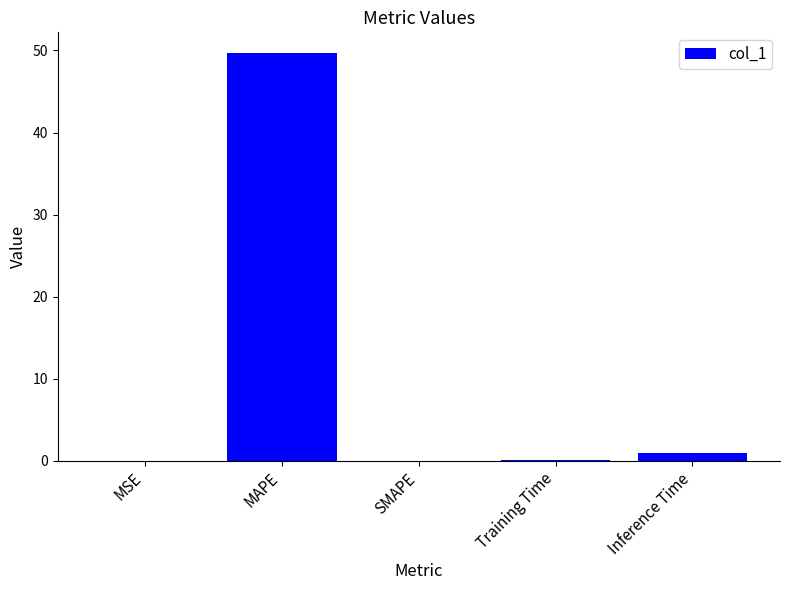

True or false: the data shows -23.4 at SMAPE.

False